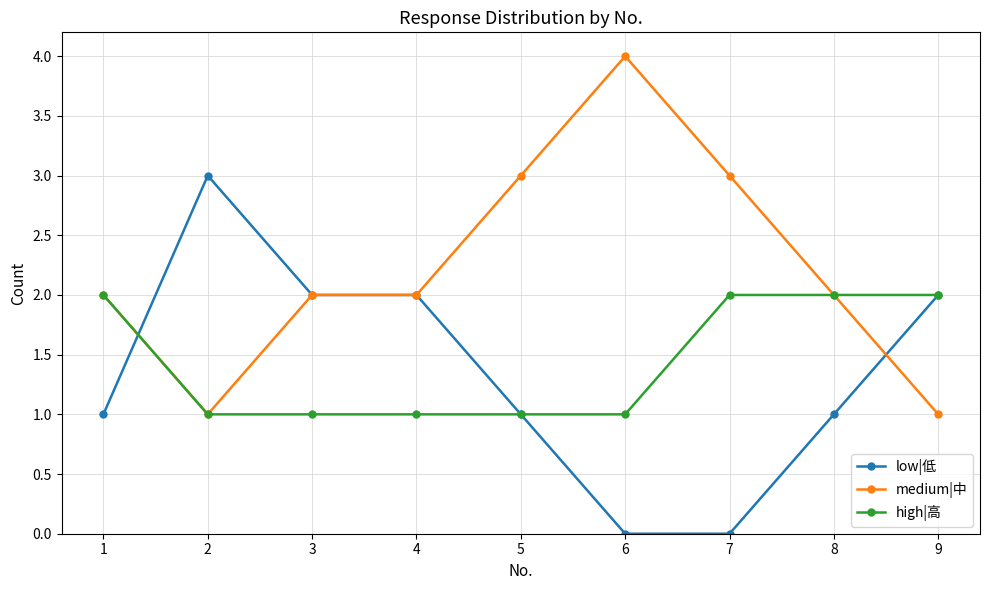

Rank the series by their maximum value, from highest to lowest.

medium|中, low|低, high|高